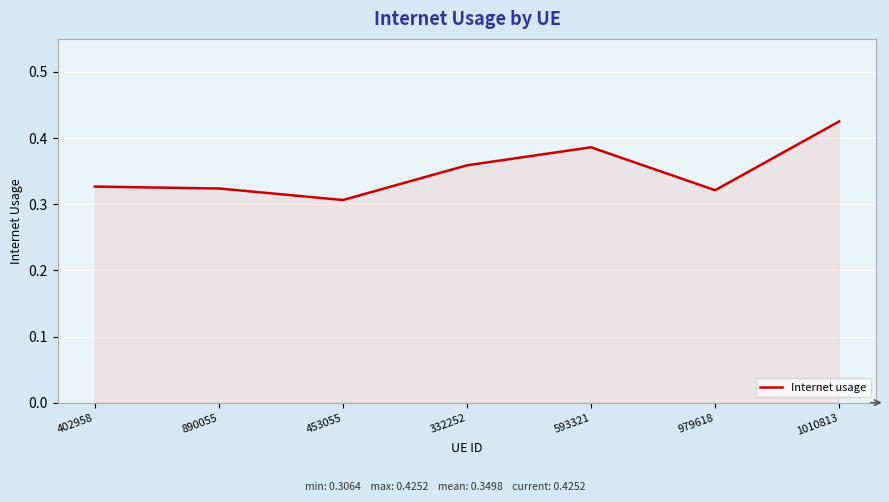

At which category does the data reach its first local valley?

453055